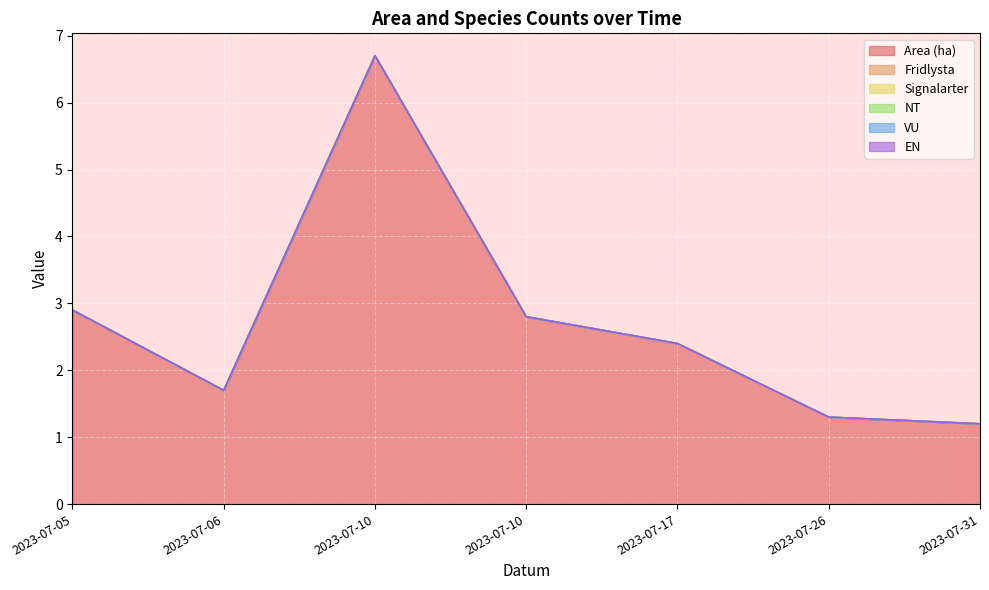

What is the spread (max minus min) of values at 2023-07-06?

1.7